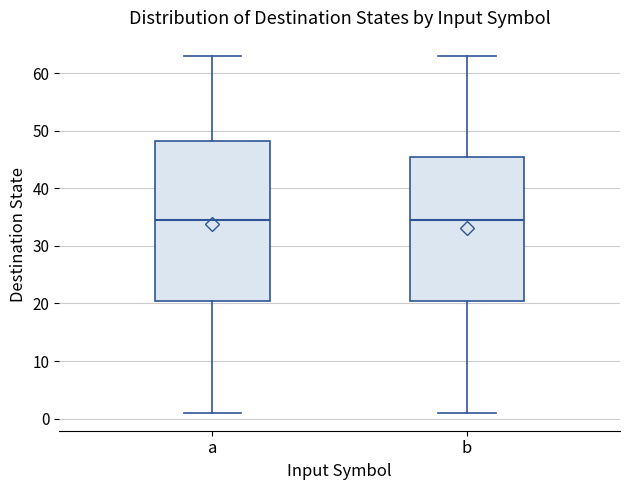

Where does the upper whisker of the box for b end on the y-axis? The values are not printed on the chart, so give them approximately, as read against the axis.

63